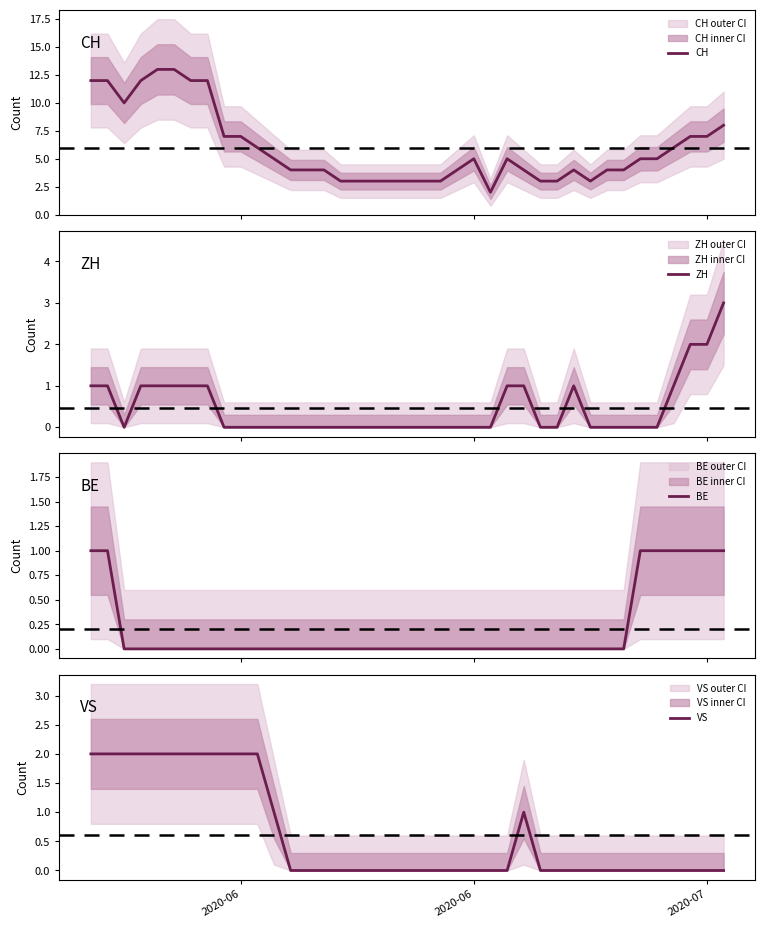

What is the highest value of the CH series?

13